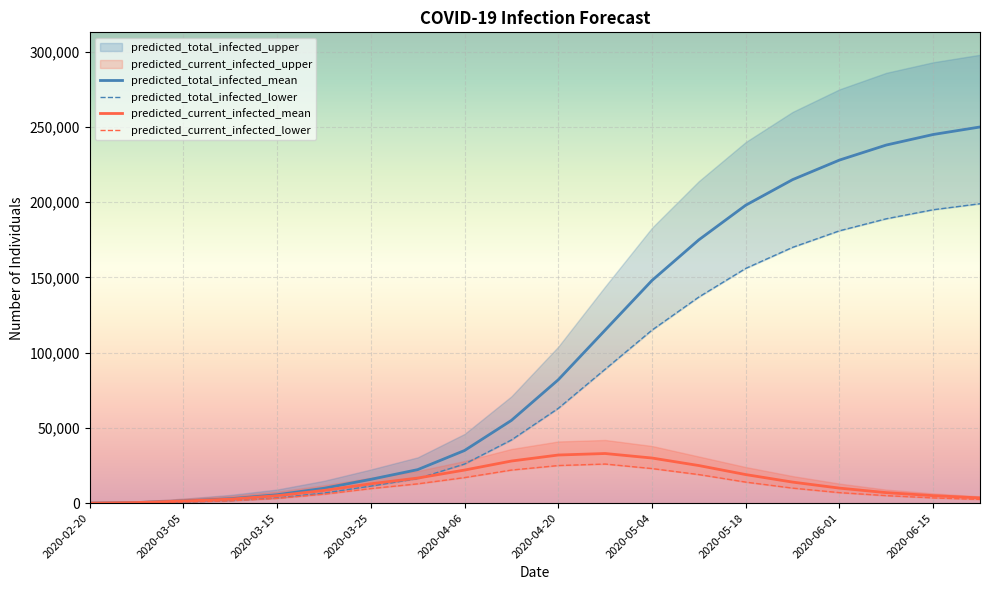

What is the maximum value for predicted_current_infected_mean?

33000